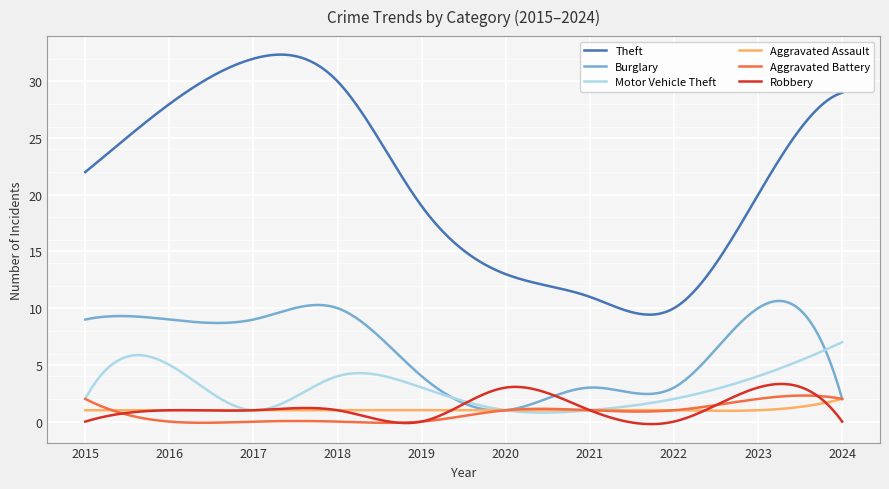

True or false: Aggravated Battery and Robbery intersect in this chart.

True